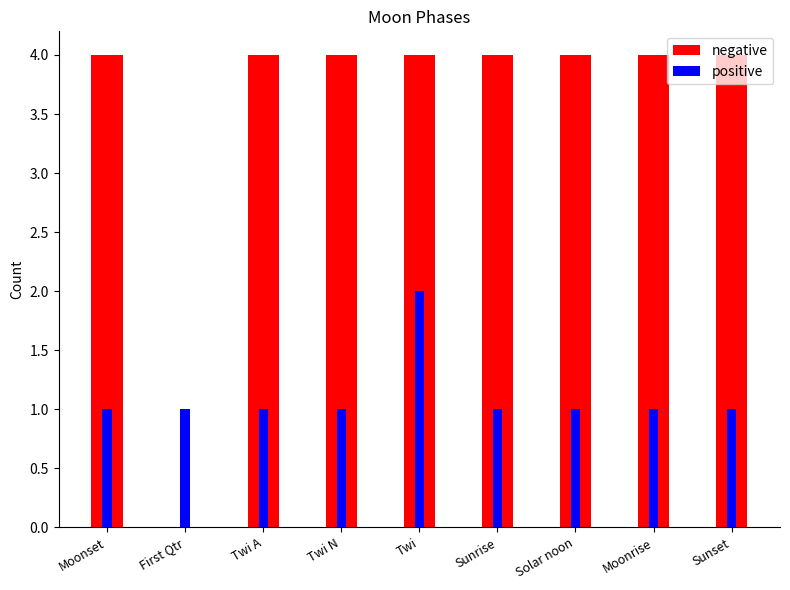

How many values in the positive series exceed 1?

1